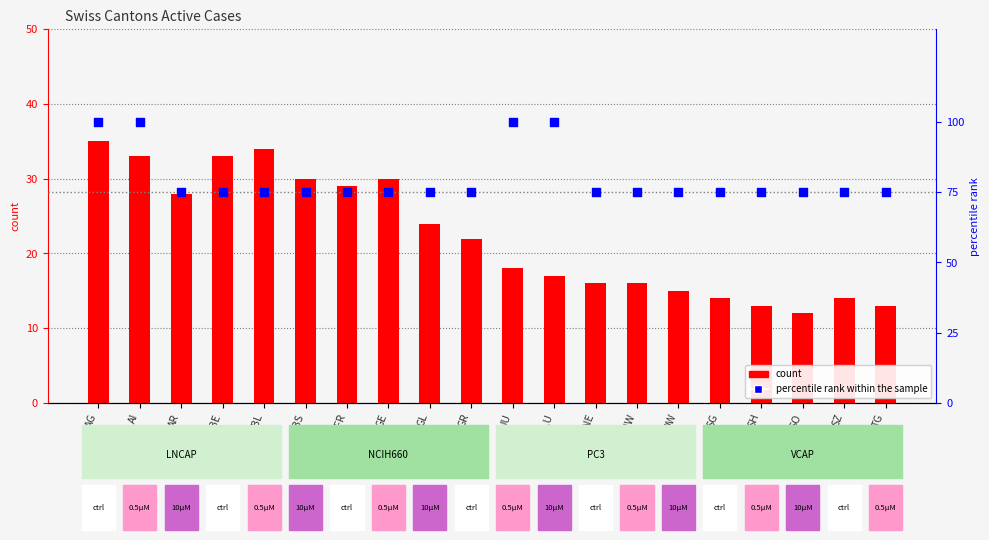

Which series reaches the minimum Y coordinate?

count